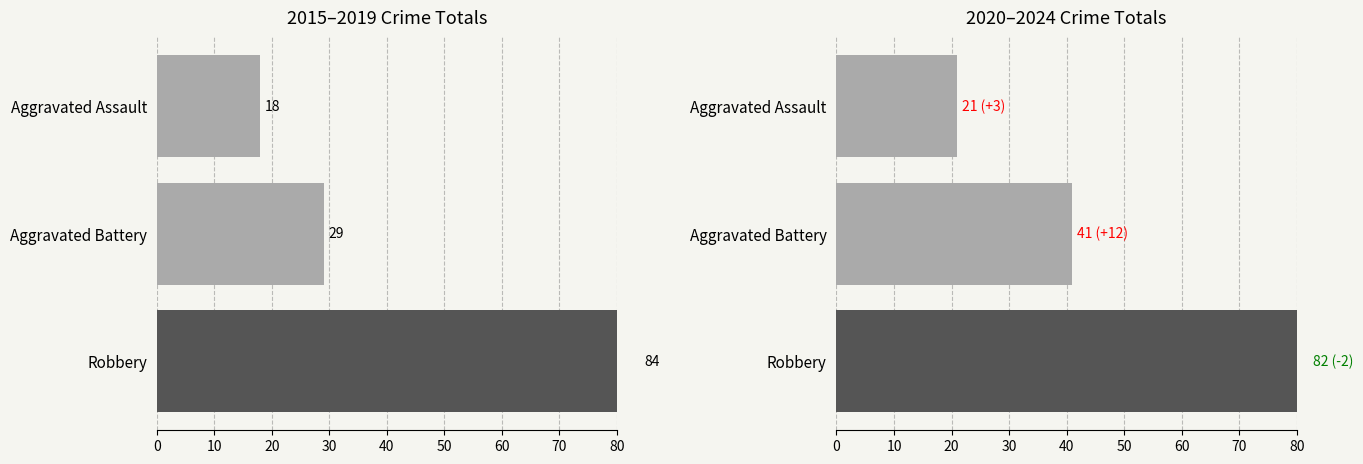

Reading right to left, extract all data points from this chart.

2015-2019 Total: 20=18	10=29	0=84
2020-2024 Total: 20=21	10=41	0=82